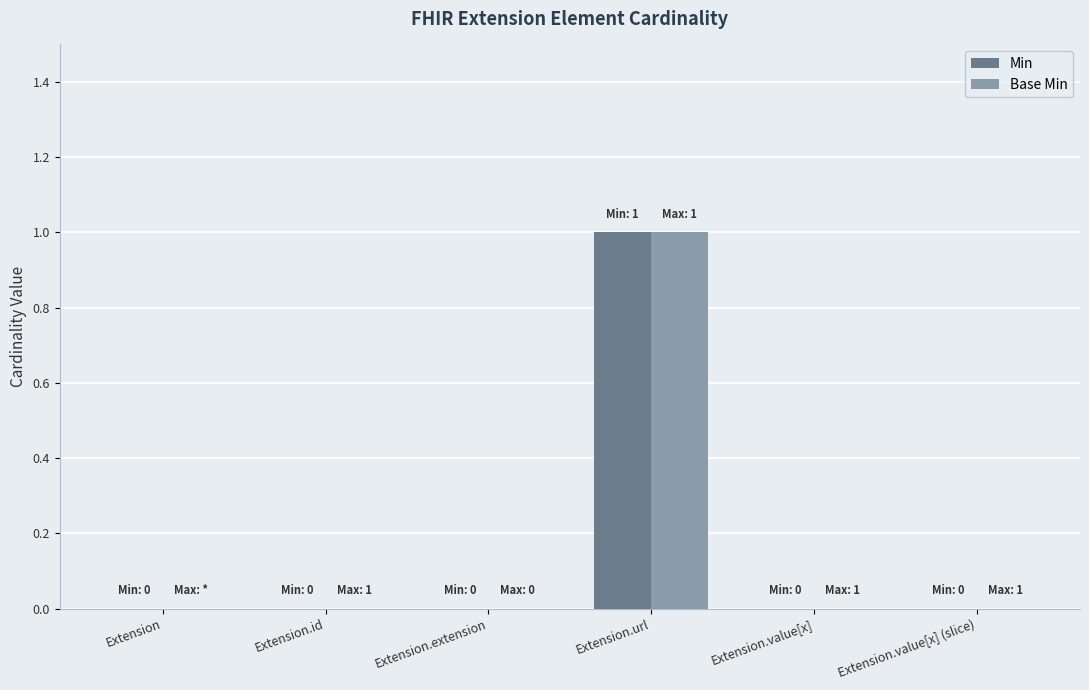

At which category is the sum across all series the highest?

Extension.url